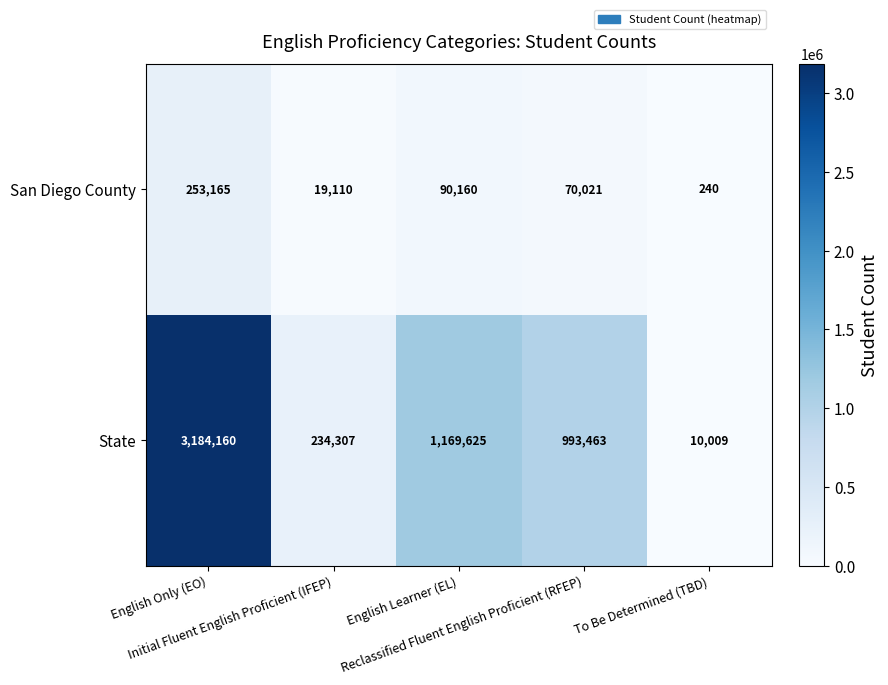

List the series in order of their overall mean, lowest first.

San Diego County, State